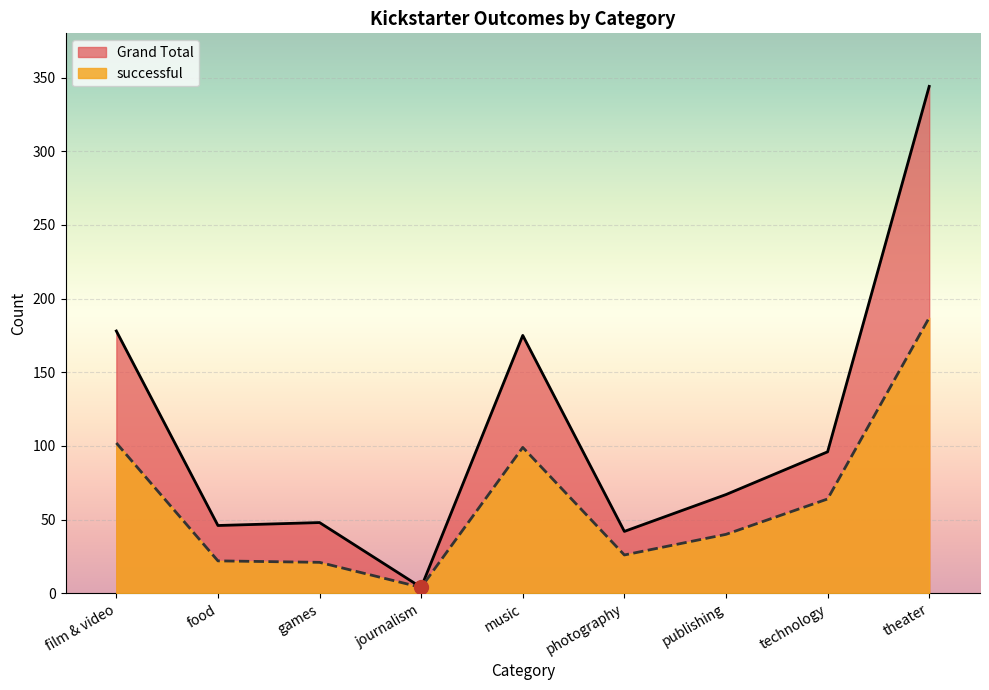

Where is the first local maximum for Grand Total?

games